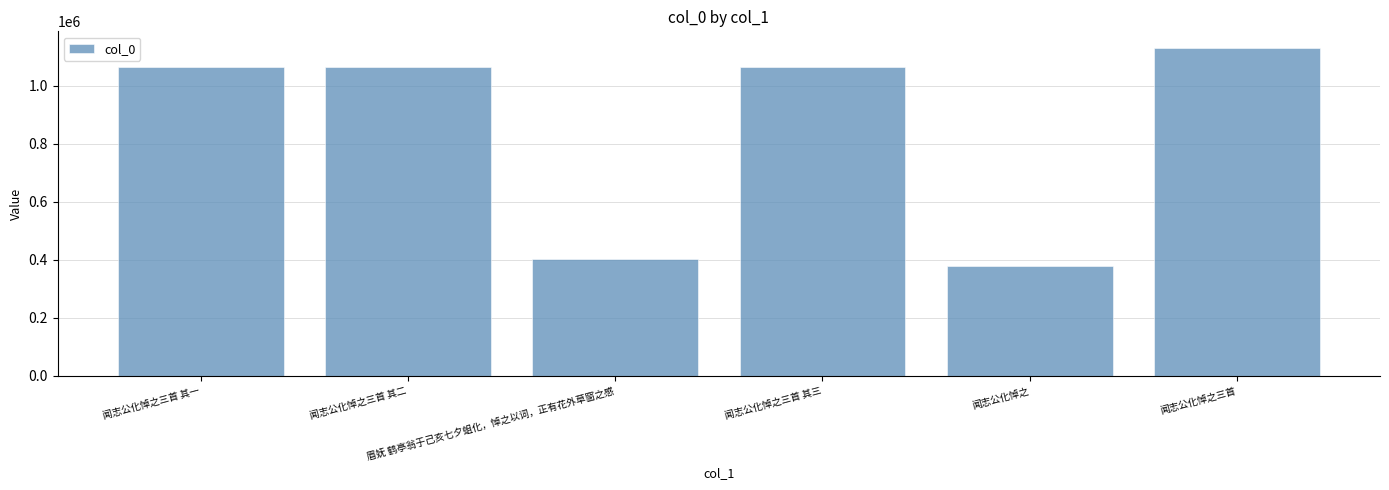

What position from the right is 闻志公化悼之?

2